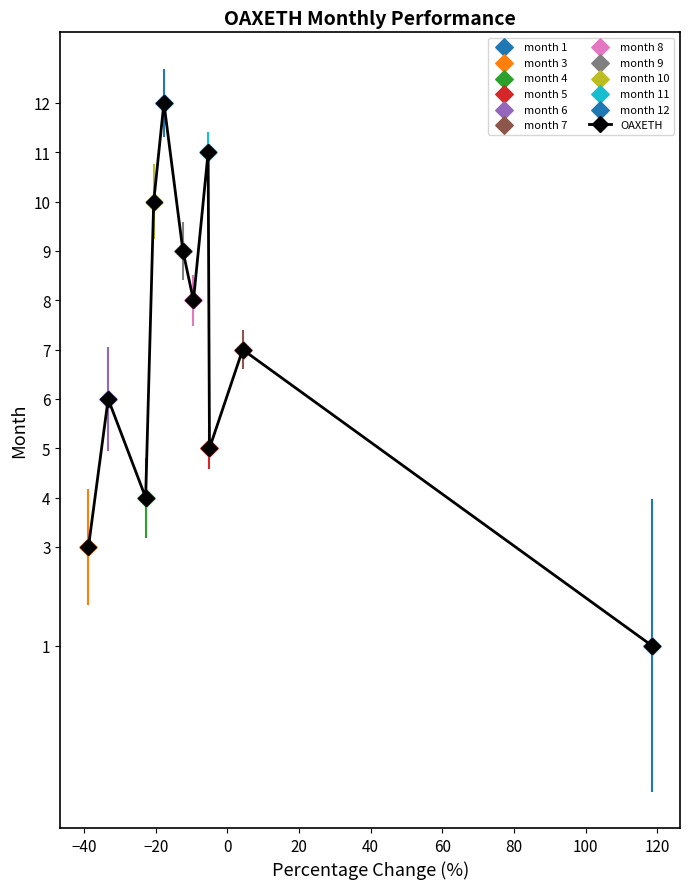

How many interior local peaks (higher than both neighbors) does the data have?

4